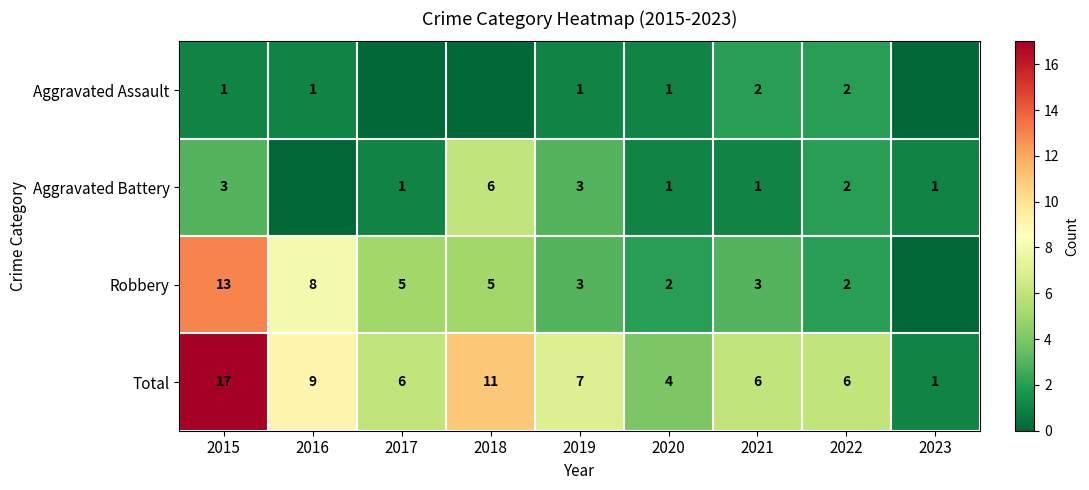

What is the difference between the maximum and minimum values in the Total series?

16